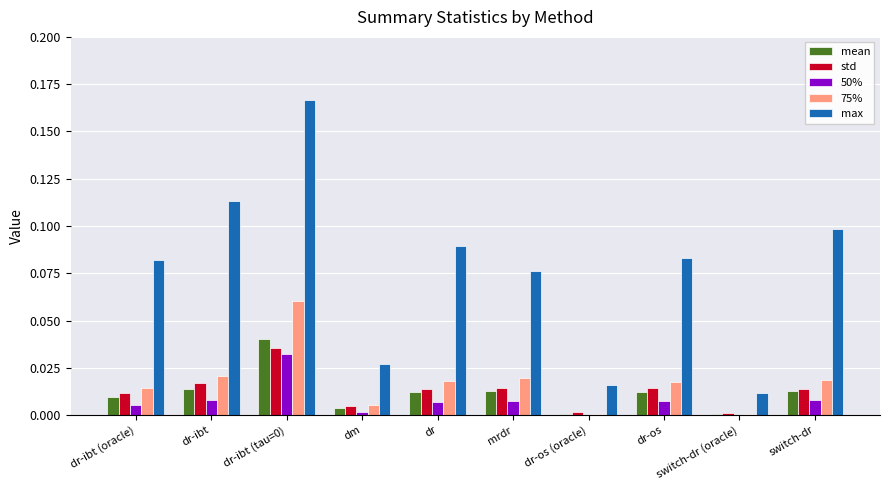

Which series has the largest total across all categories?

max